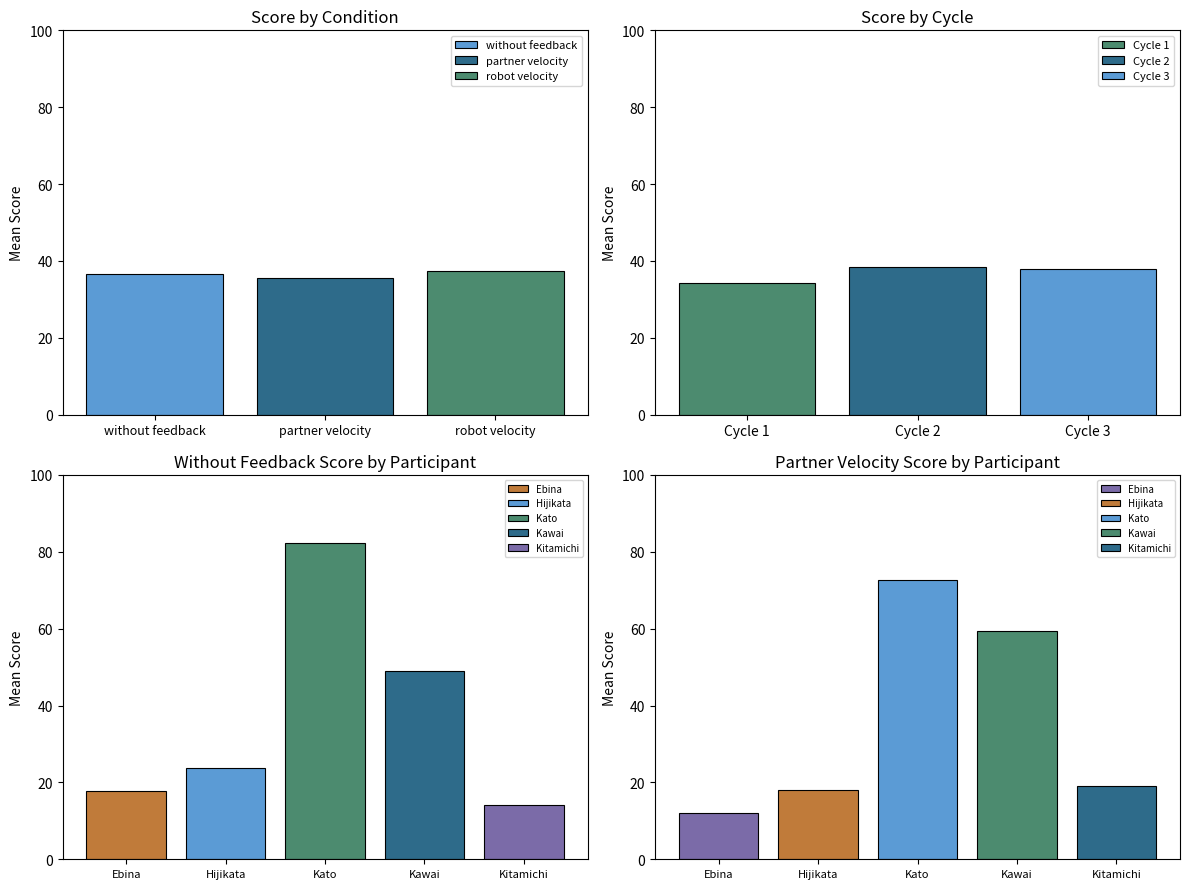

List the labels in order of without feedback value, smallest first.

partner velocity